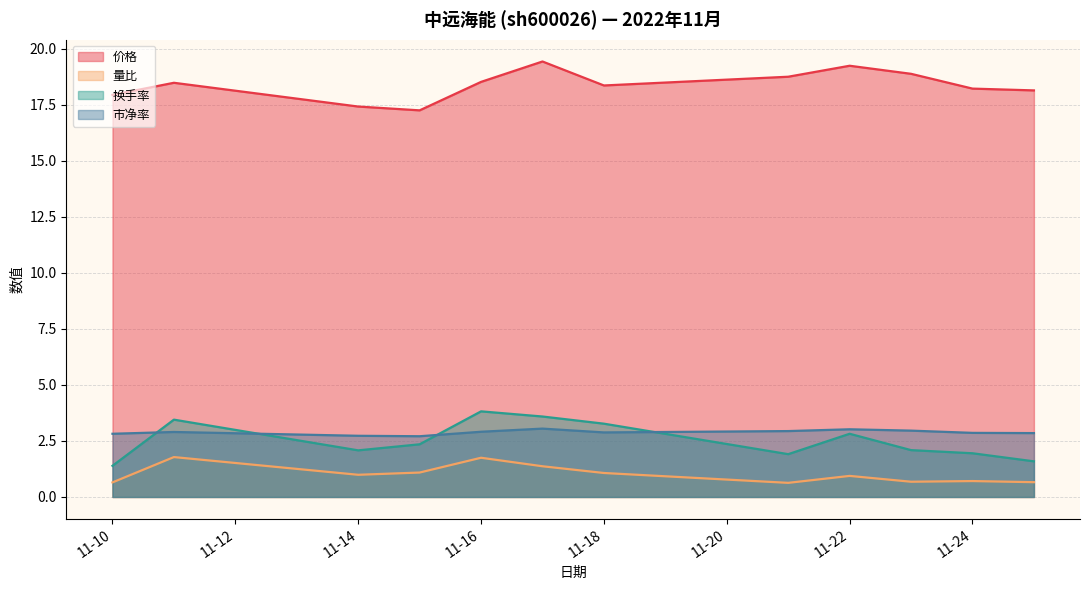

Which series has the widest spread of values?

换手率